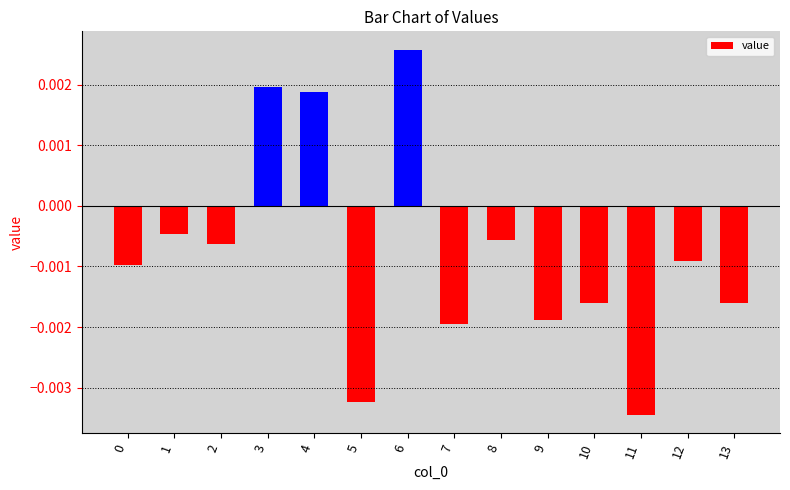

How many categories are shown in the chart?

14